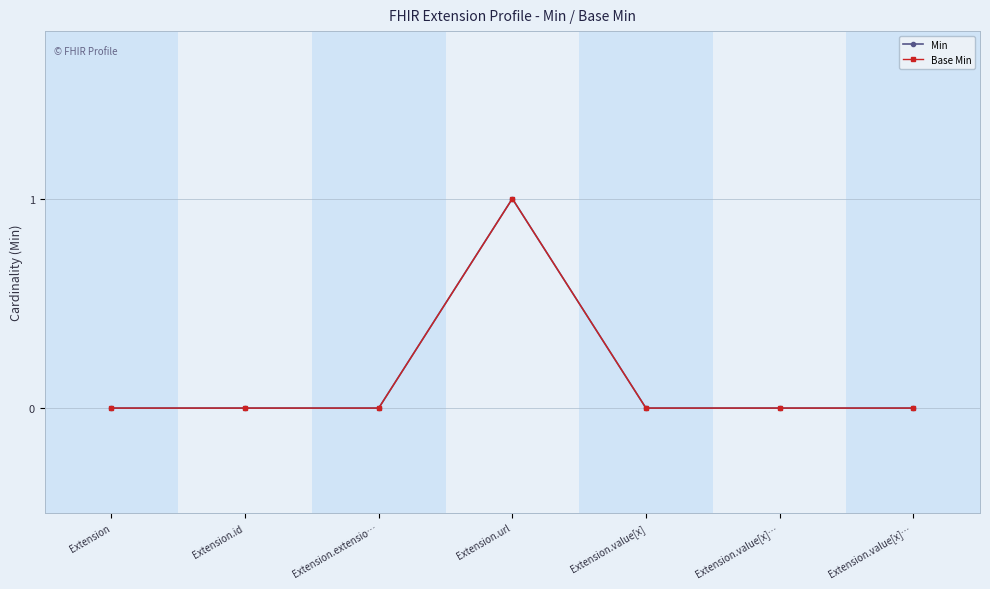

Reading right to left, extract all data points from this chart.

Min: Extension.value[x]…=0	Extension.value[x]…=0	Extension.value[x]=0	Extension.url=1	Extension.extensio…=0	Extension.id=0	Extension=0
Base Min: Extension.value[x]…=0	Extension.value[x]…=0	Extension.value[x]=0	Extension.url=1	Extension.extensio…=0	Extension.id=0	Extension=0